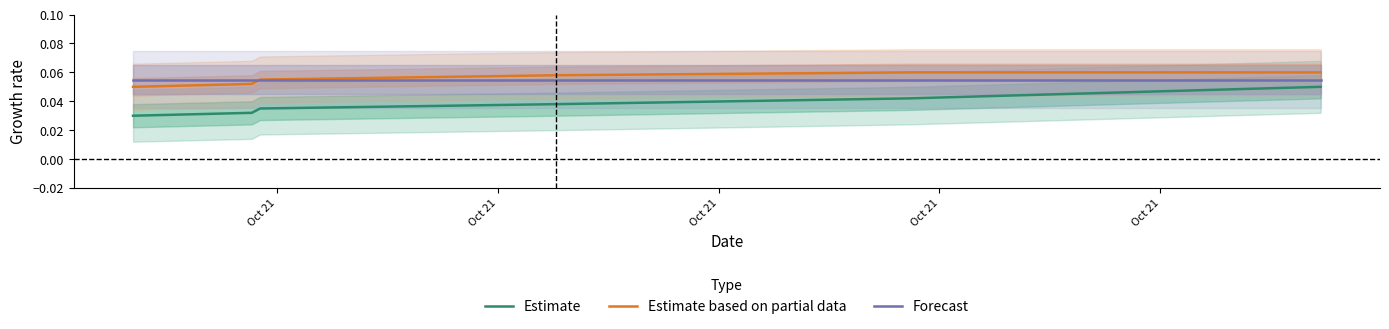

True or false: Estimate and Forecast cross at least once.

False